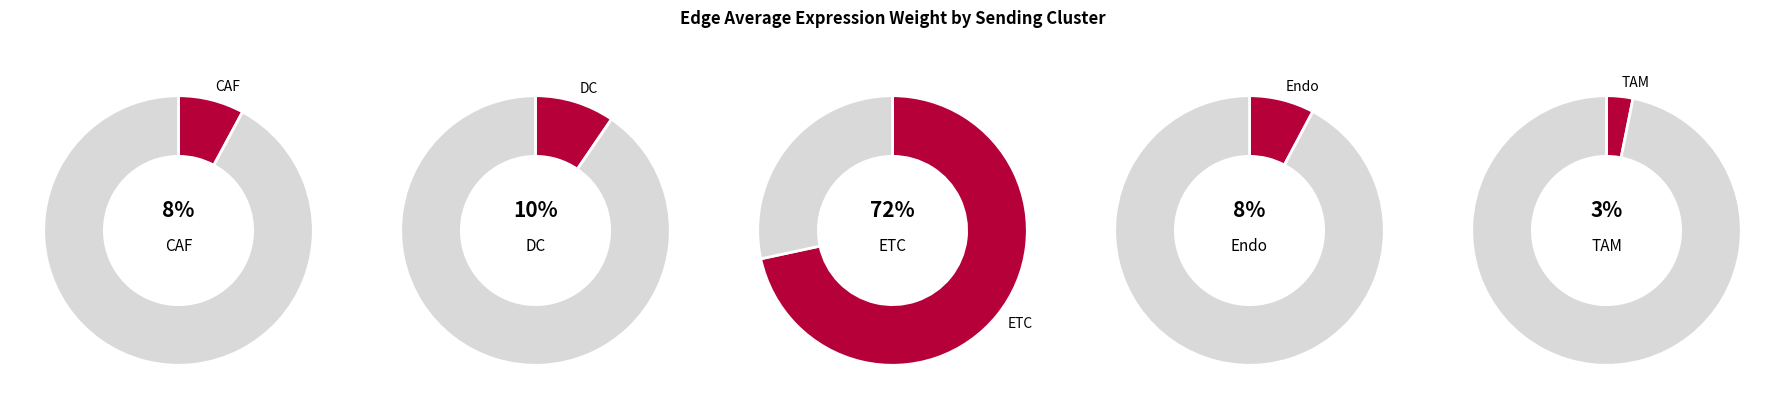

The DC slice represents 18% of the pie. True or false?

False